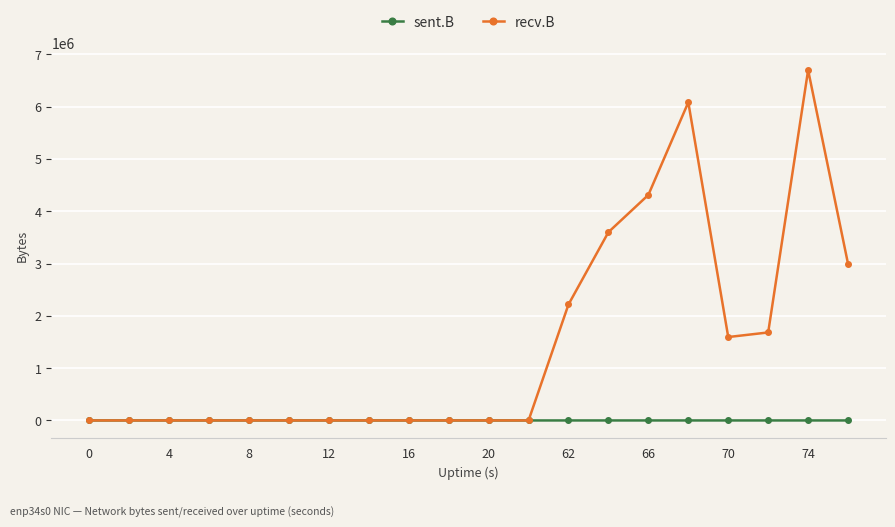

Which series has the largest range (max minus min)?

recv.B